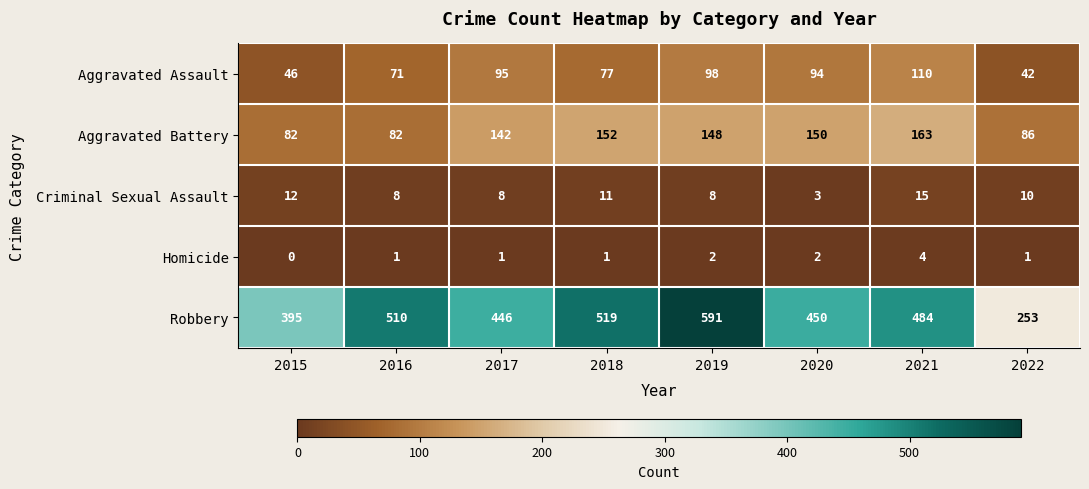

At 2015, list the series in order from largest to smallest.

Robbery, Aggravated Battery, Aggravated Assault, Criminal Sexual Assault, Homicide